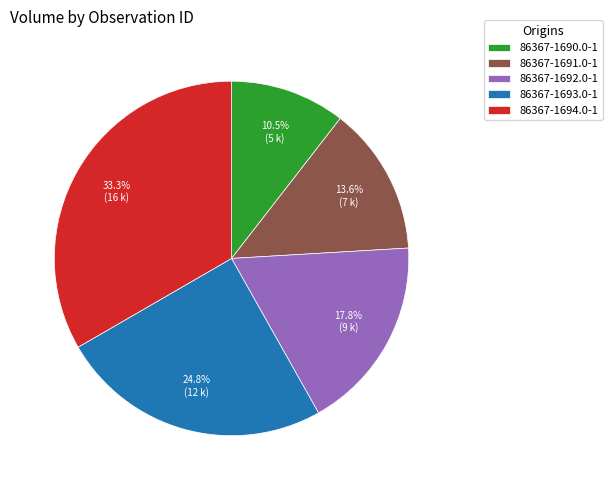

Does 86367-1693.0-1 represent more than half of the total?

No